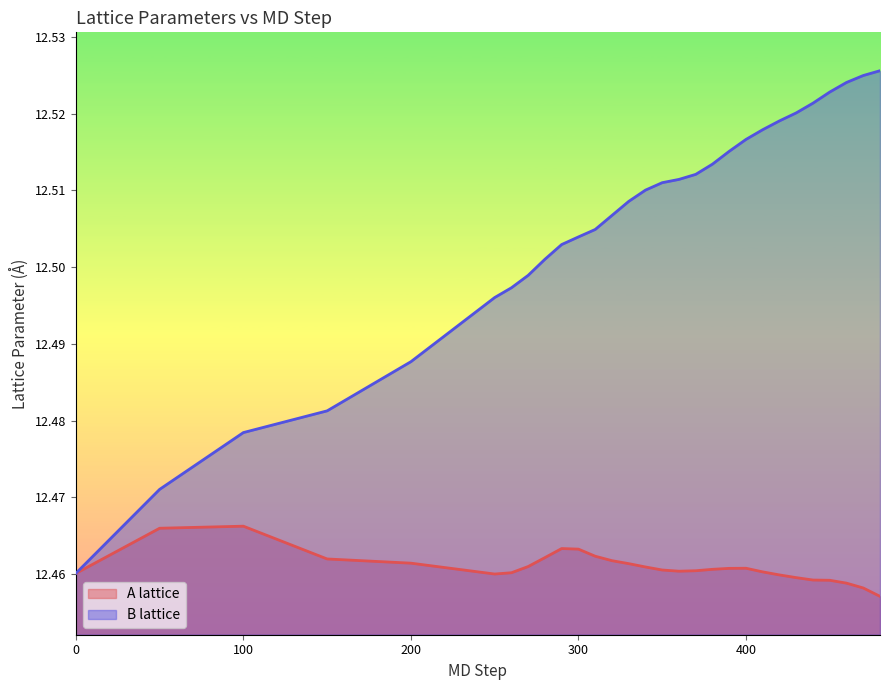

Which series has the largest range (max minus min)?

B lattice